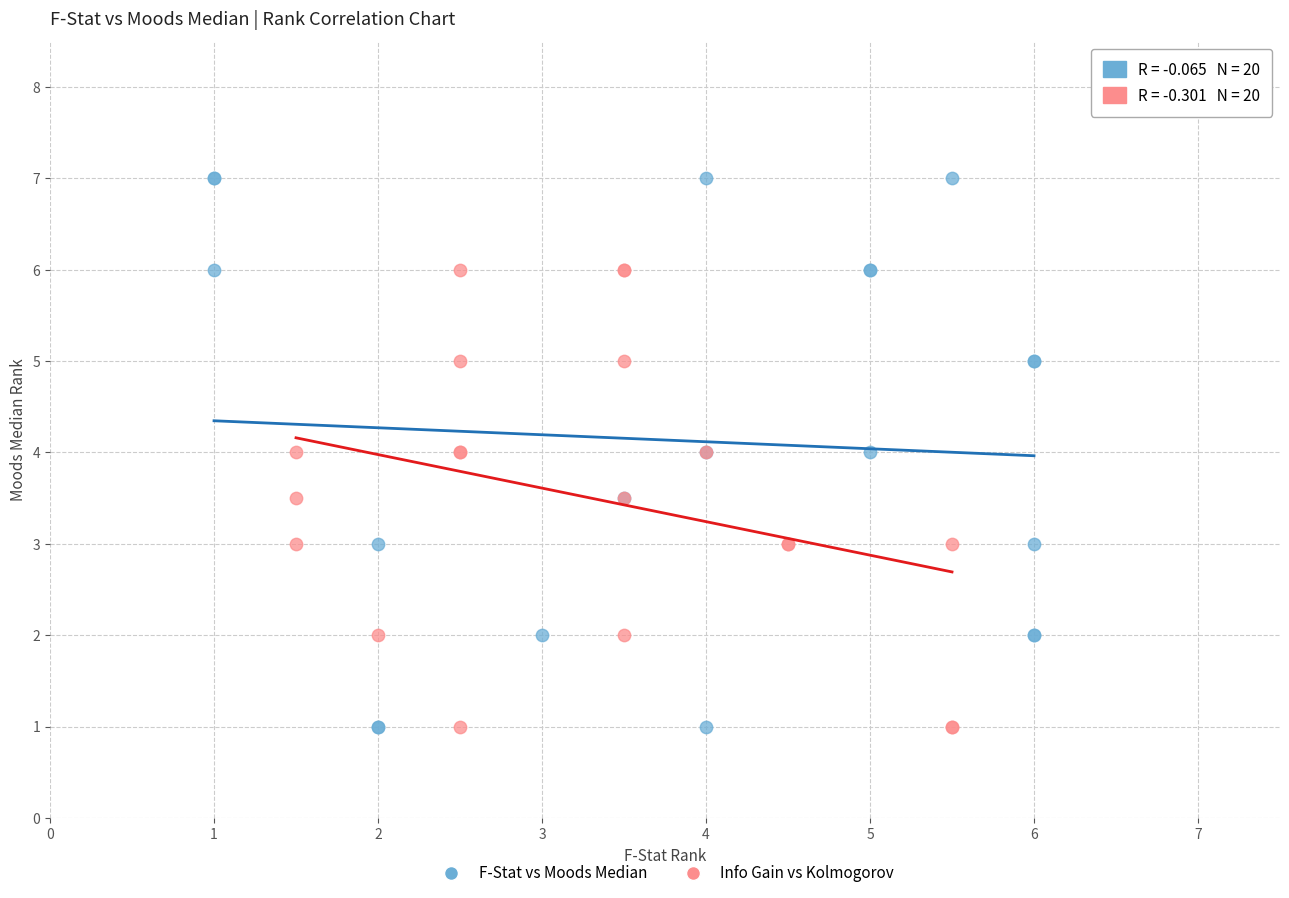

Which series has the largest Y range (max minus min)?

F-Stat vs Moods Median